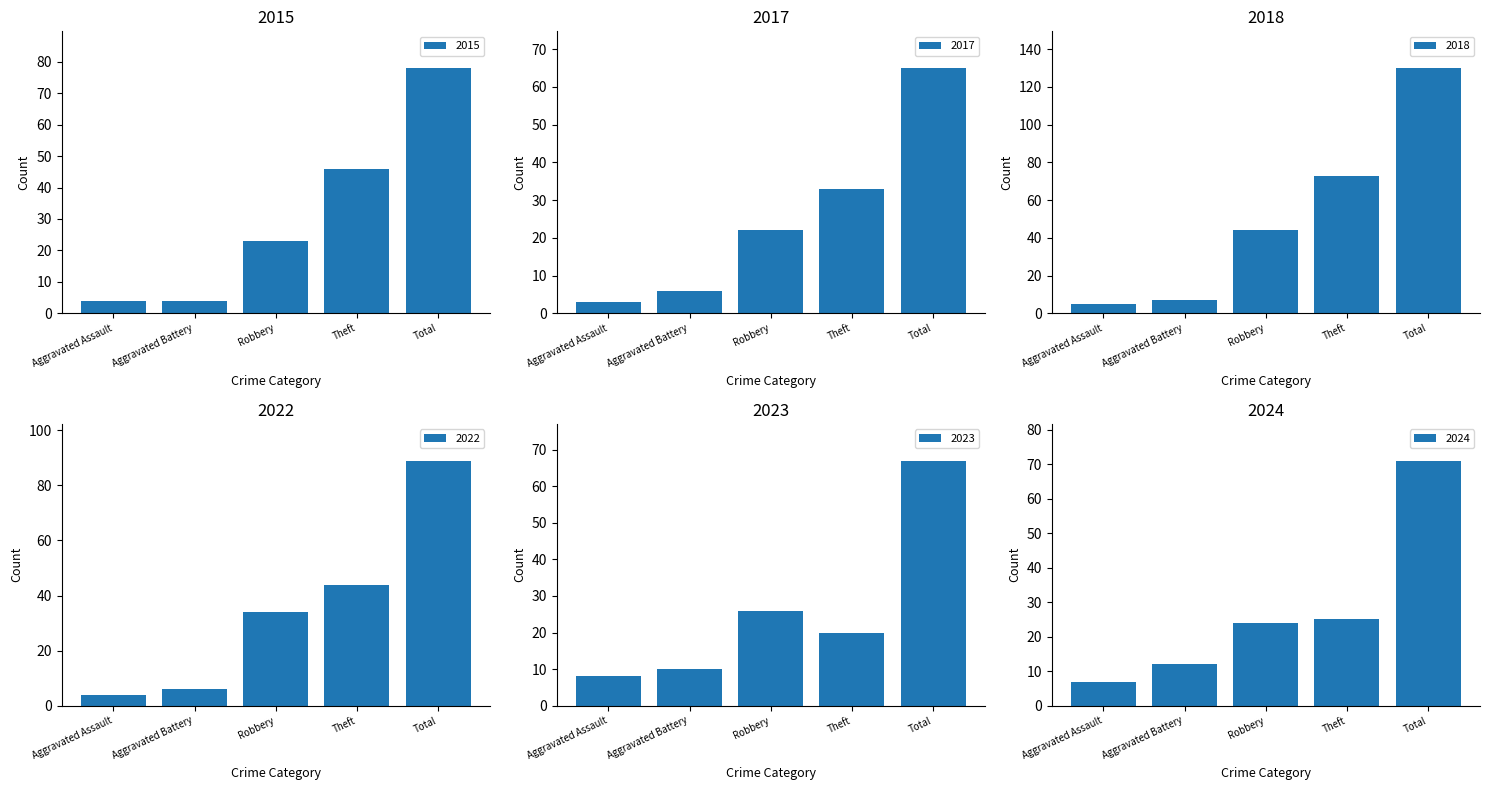

Read the 2015 value at Aggravated Battery, to the nearest 5.

5